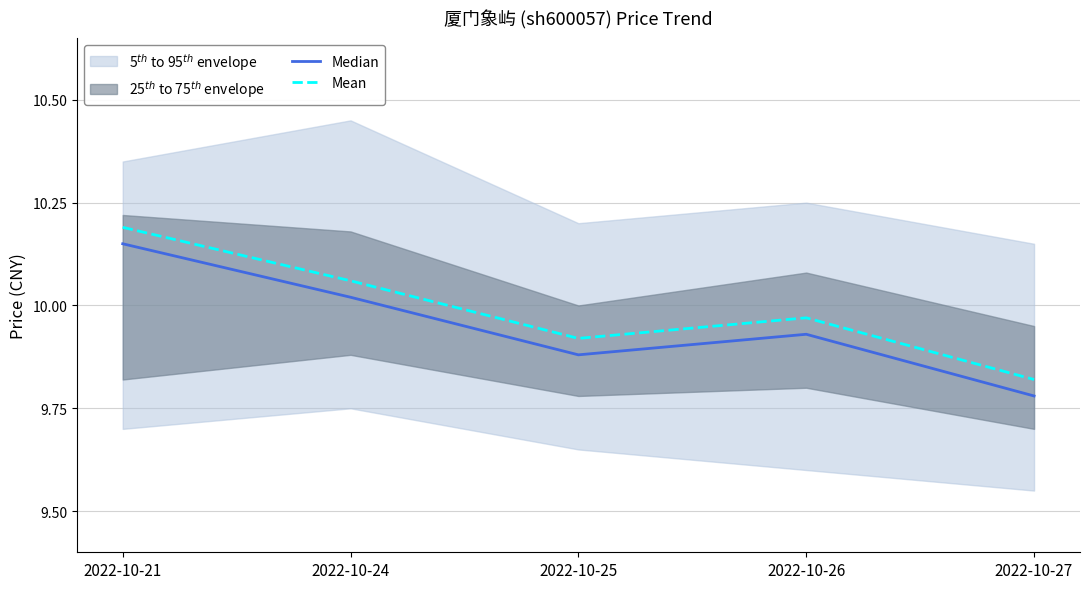

How many lines are shown in the chart?

2